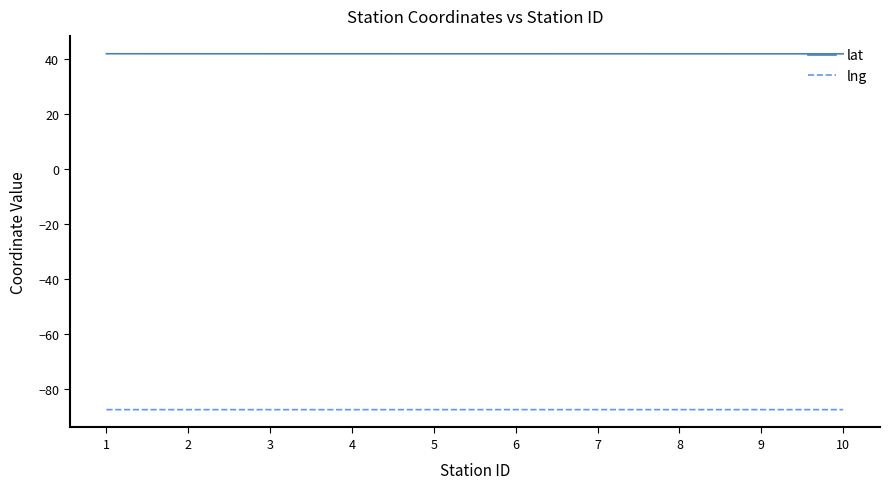

Which series has the largest total across all categories?

lat